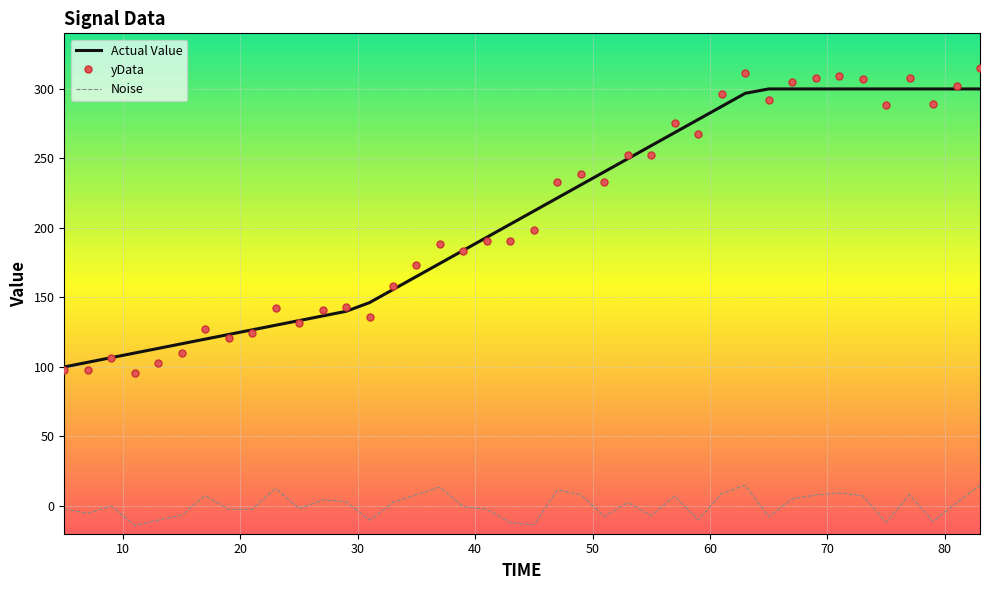

True or false: Noise and yData cross at least once.

False